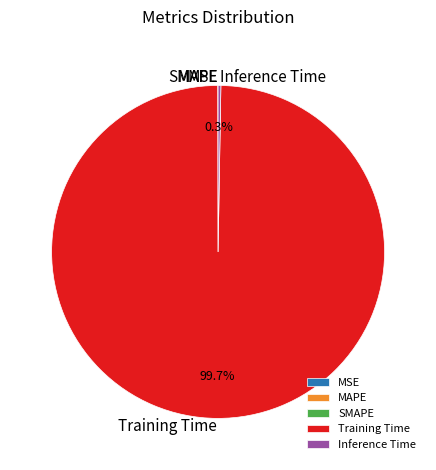

To the nearest percent, what is the difference between the largest and smallest slice percentages?

100%